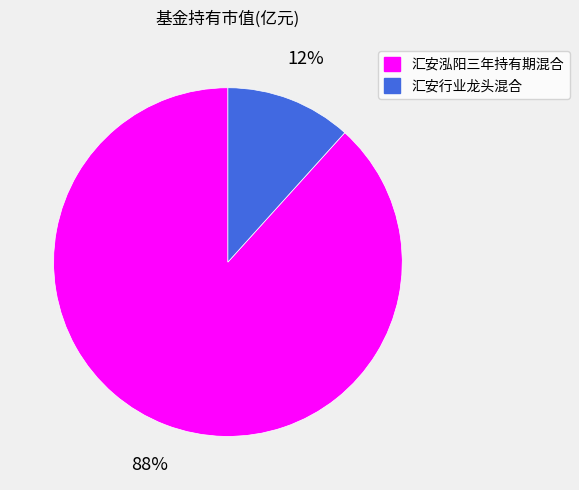

Is it true that 汇安行业龙头混合 is 12% of the pie?

True